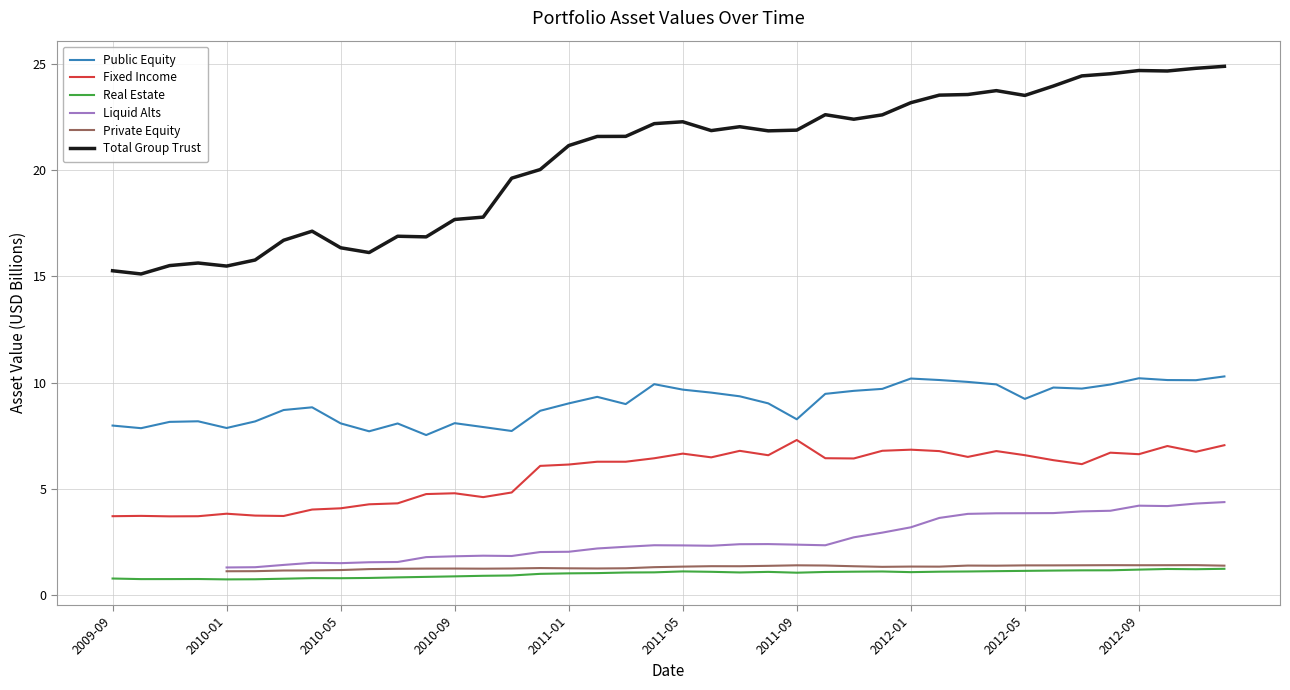

What are all the series names shown in the legend?

Public Equity, Fixed Income, Real Estate, Liquid Alts, Private Equity, Total Group Trust